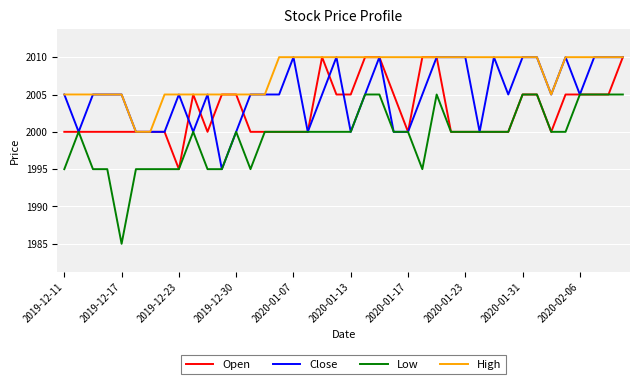

True or false: Low and High cross at least once.

False